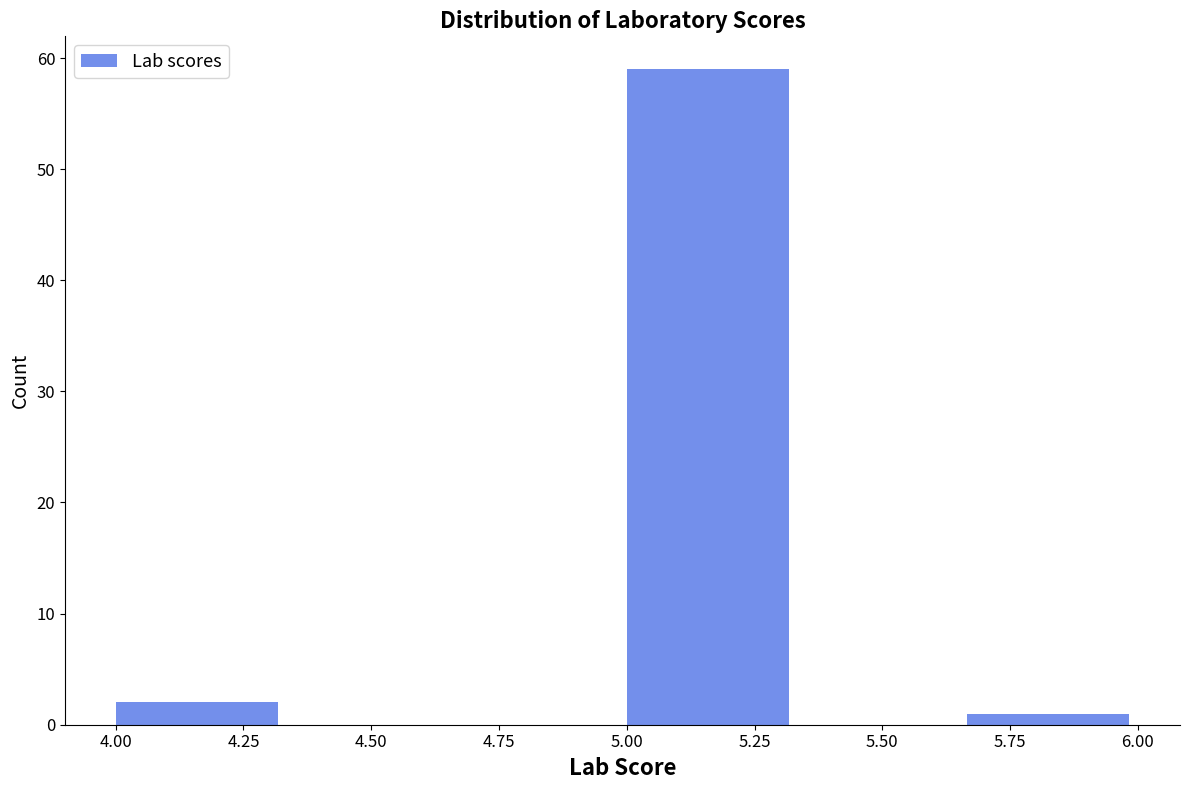

What is the height of the bar covering 5.00 to 5.35 on the x-axis? Neither the bar edges nor the heights are printed on the chart, so give them approximately, as read against the axes.

59